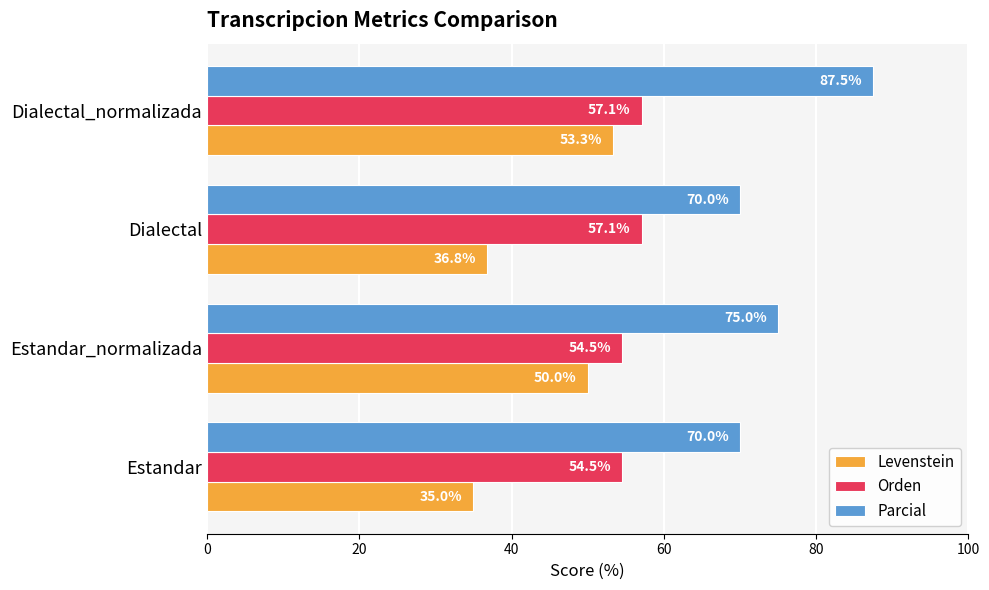

List the series in order of their overall mean, lowest first.

Levenstein, Orden, Parcial